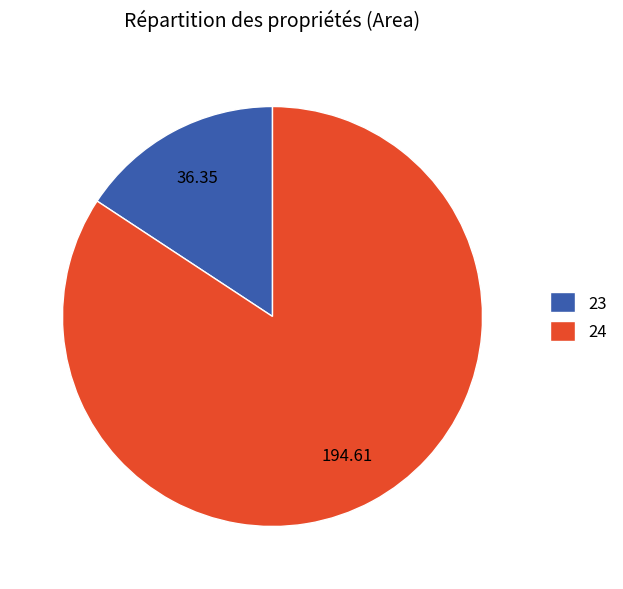

Is the sum of 24 and 23 greater than half?

Yes